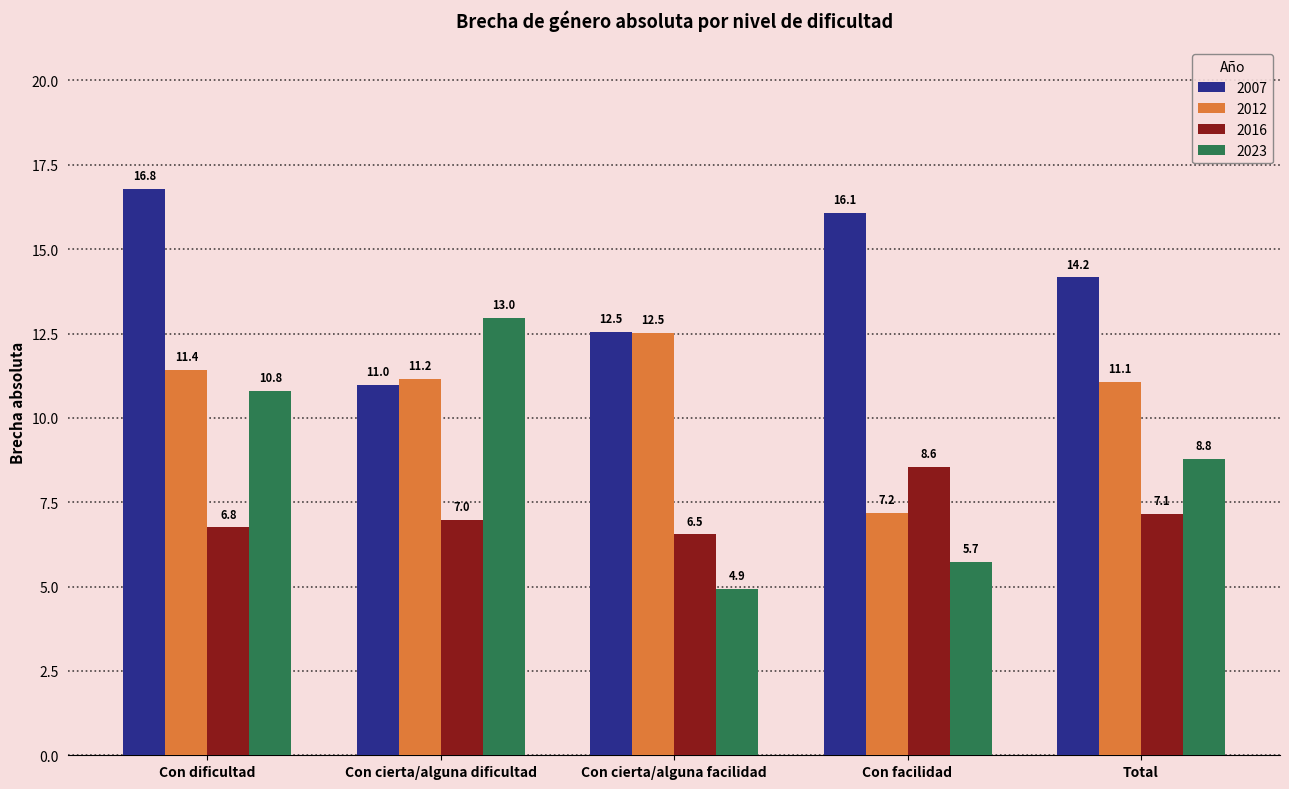

How many bars are there in total?

20